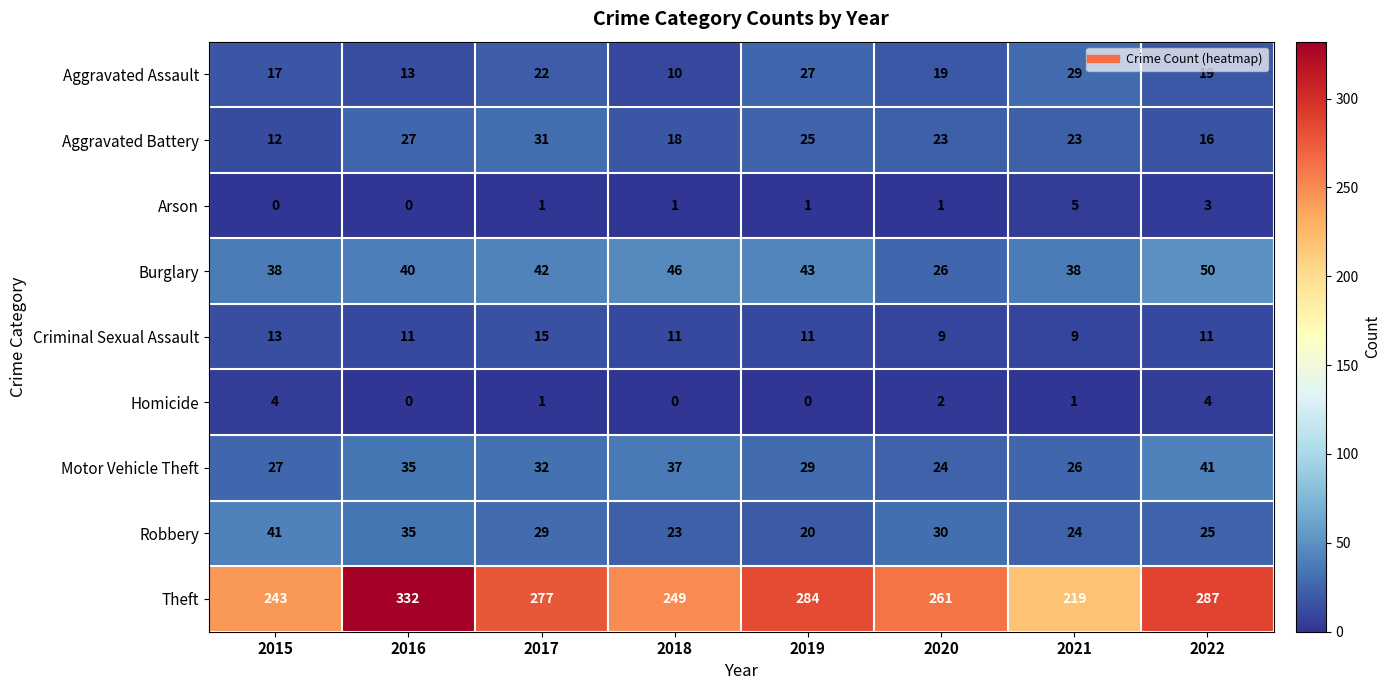

What is the sum of the Criminal Sexual Assault values at 2022 and 2020?

20